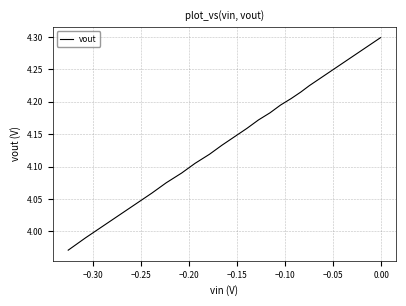

What is the sum of all values?

137.9